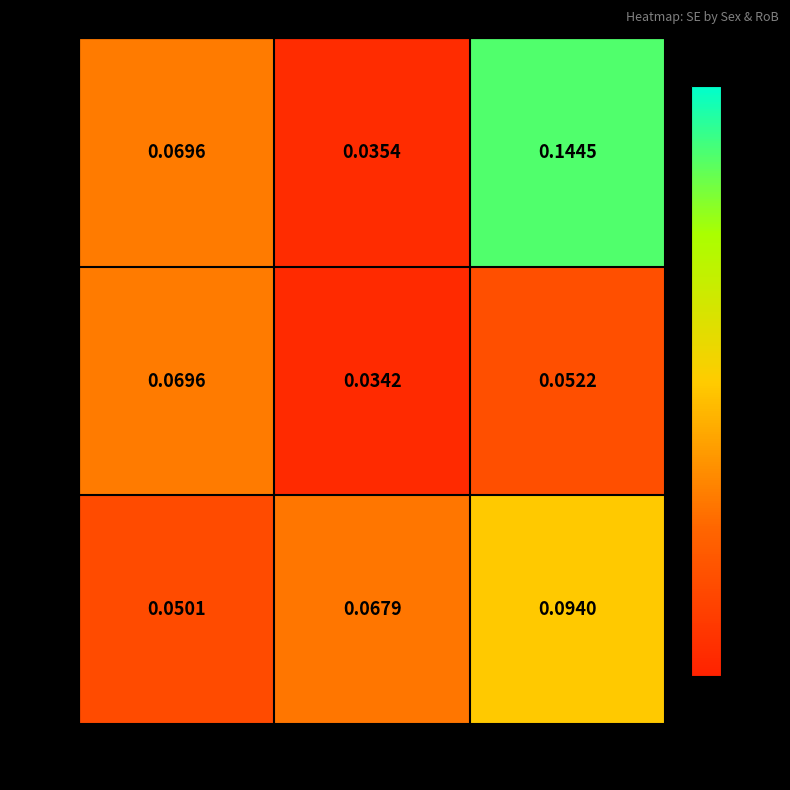

At which label is M closest to 0?

some concerns